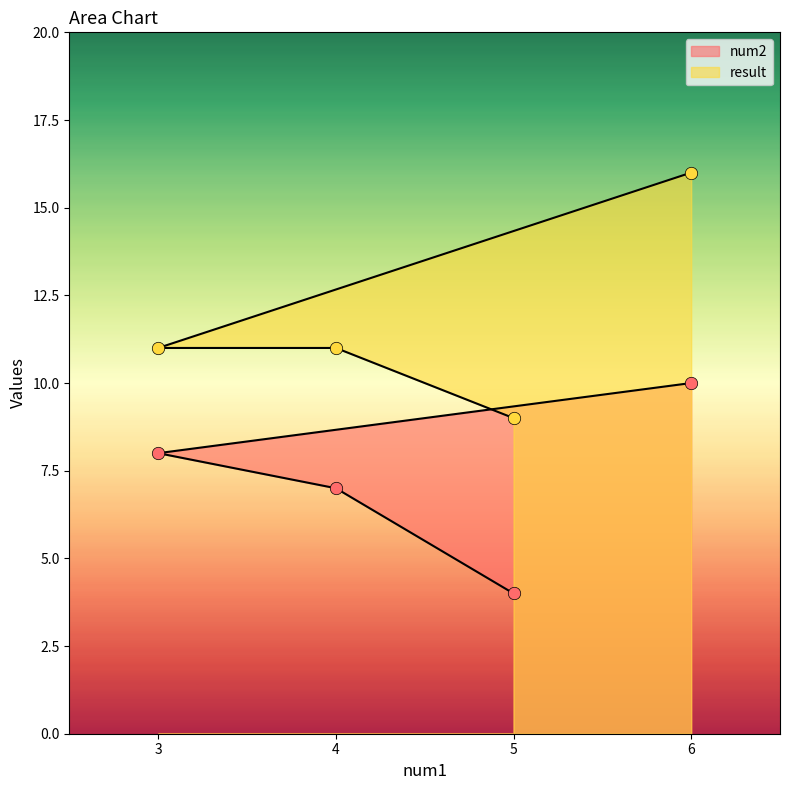

What is the total value across all series at 4?

18